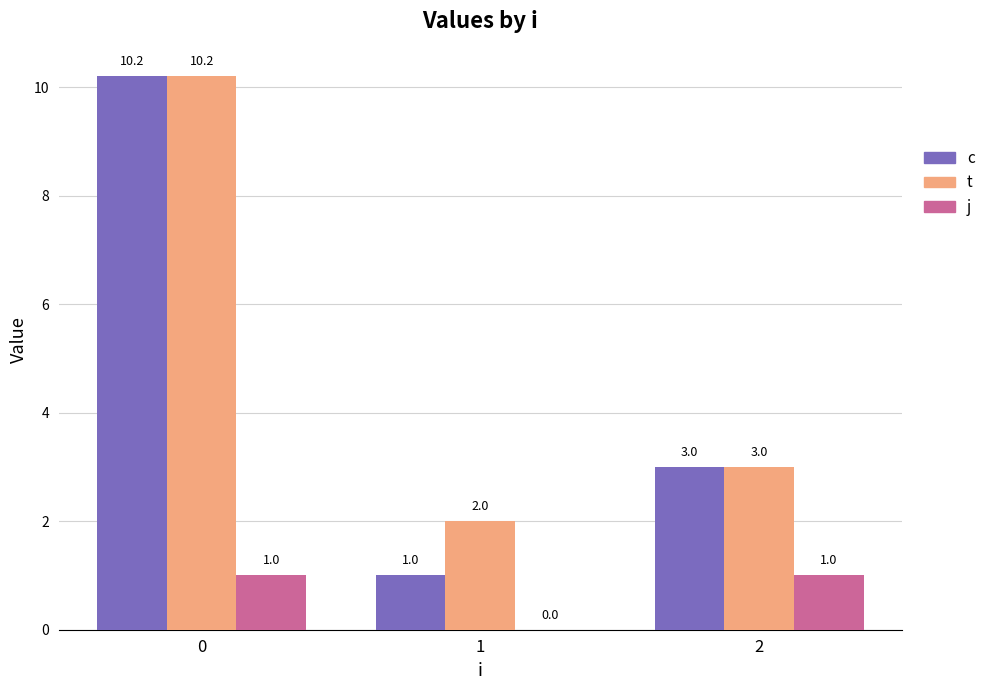

Which series changed the most between 1 and 2?

c